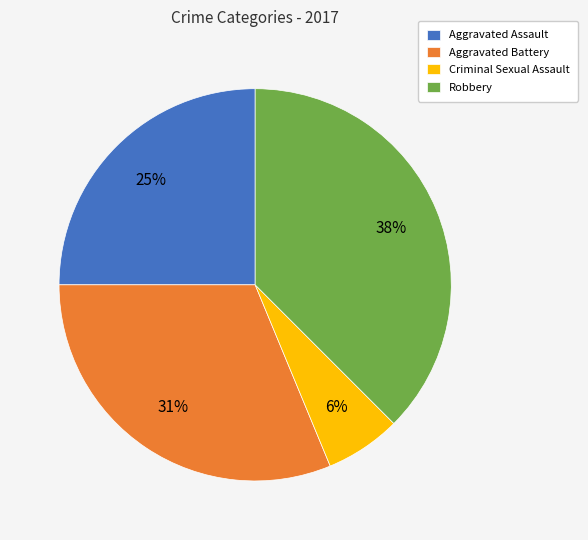

Is it true that Aggravated Battery is 19% of the pie?

False